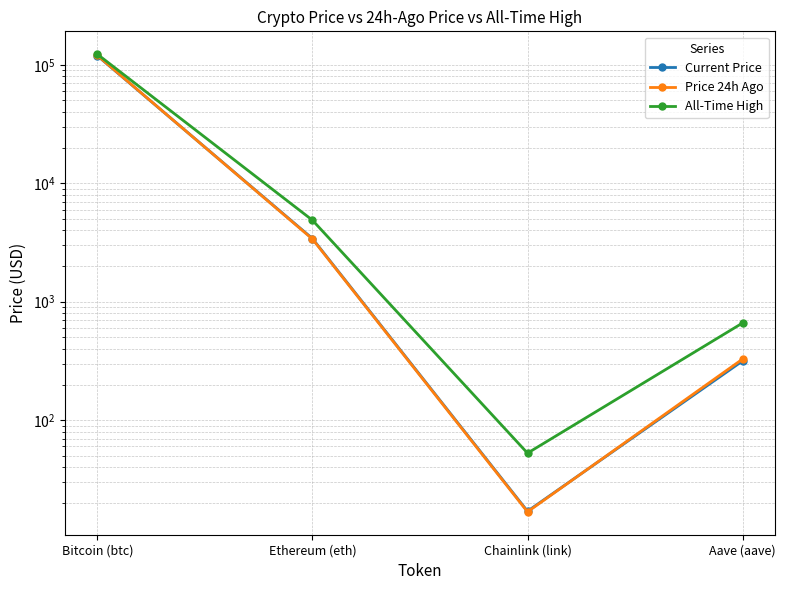

What is the spread (max minus min) of values at Bitcoin (btc)?

3514.0